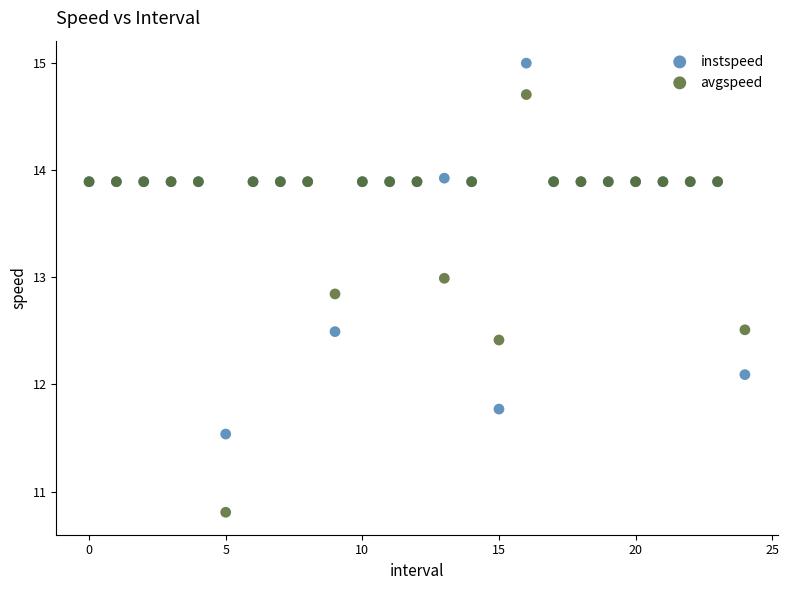

Which series contains the lowest Y value?

avgspeed